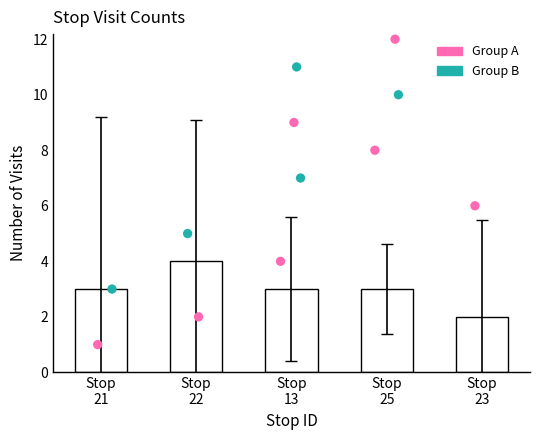

Which has a higher value, Stop
21 or Stop
25?

Stop
21